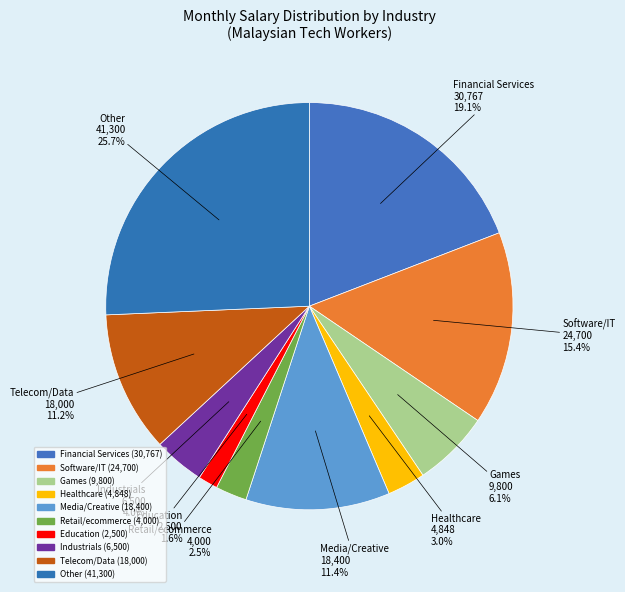

How many segments does this pie chart have?

10